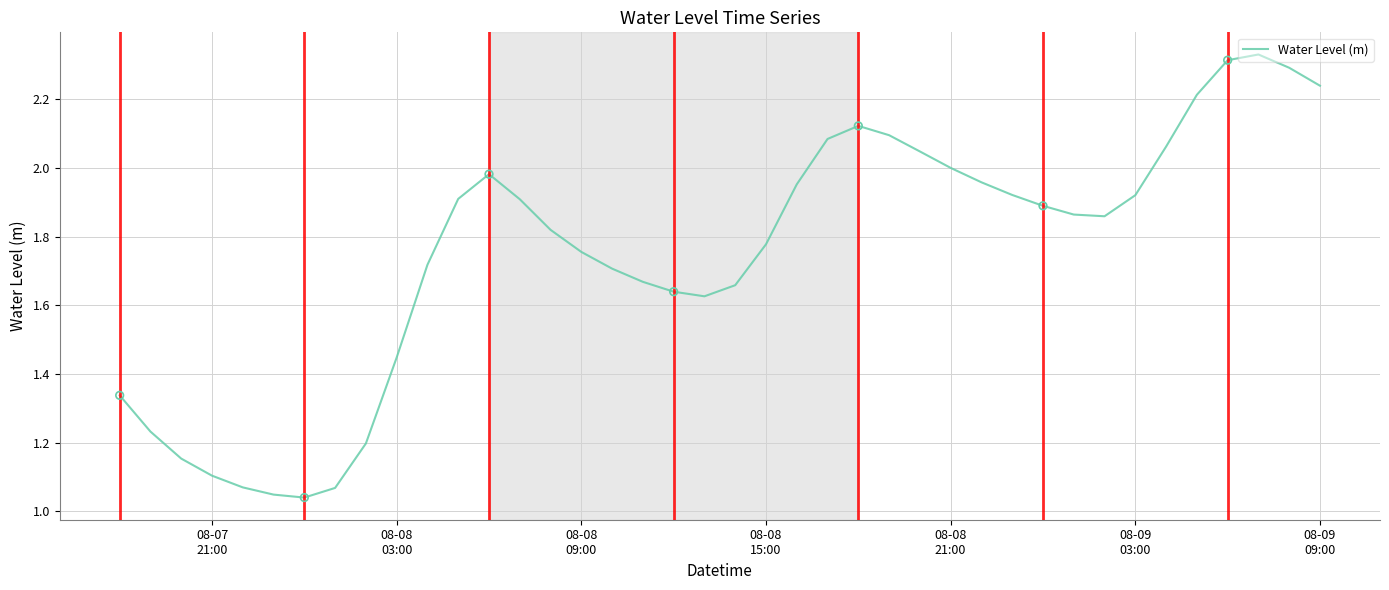

How many lines are shown in the chart?

1